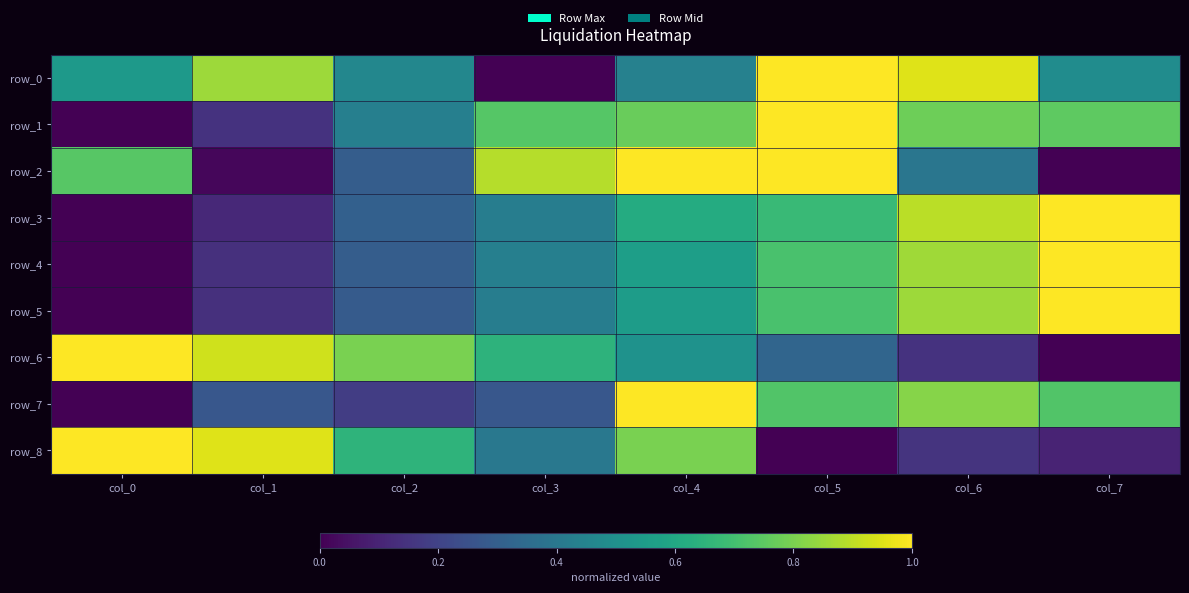

Reading left to right, list all the values displayed in this chart.

row_0: 0.5	0.9	0.5	0.0	0.4	1.0	1.0	0.5
row_1: 0.0	0.1	0.4	0.7	0.8	1.0	0.8	0.8
row_2: 0.7	0.0	0.3	0.9	1.0	1.0	0.4	0.0
row_3: 0.0	0.1	0.3	0.4	0.6	0.7	0.9	1.0
row_4: 0.0	0.1	0.3	0.4	0.6	0.7	0.9	1.0
row_5: 0.0	0.1	0.3	0.4	0.6	0.7	0.9	1.0
row_6: 1.0	0.9	0.8	0.6	0.5	0.3	0.1	0.0
row_7: 0.0	0.3	0.2	0.3	1.0	0.7	0.8	0.7
row_8: 1.0	0.9	0.6	0.4	0.8	0.0	0.2	0.1